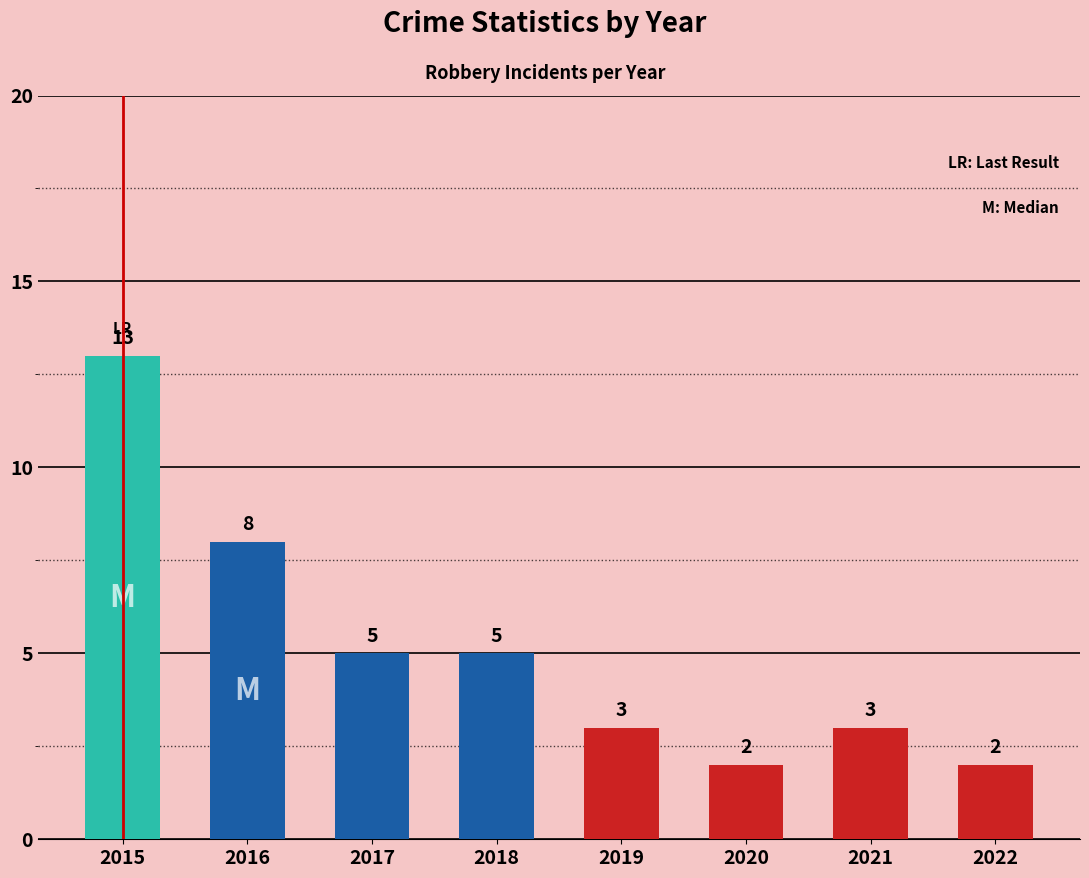

Which category has the highest value across all series?

2015